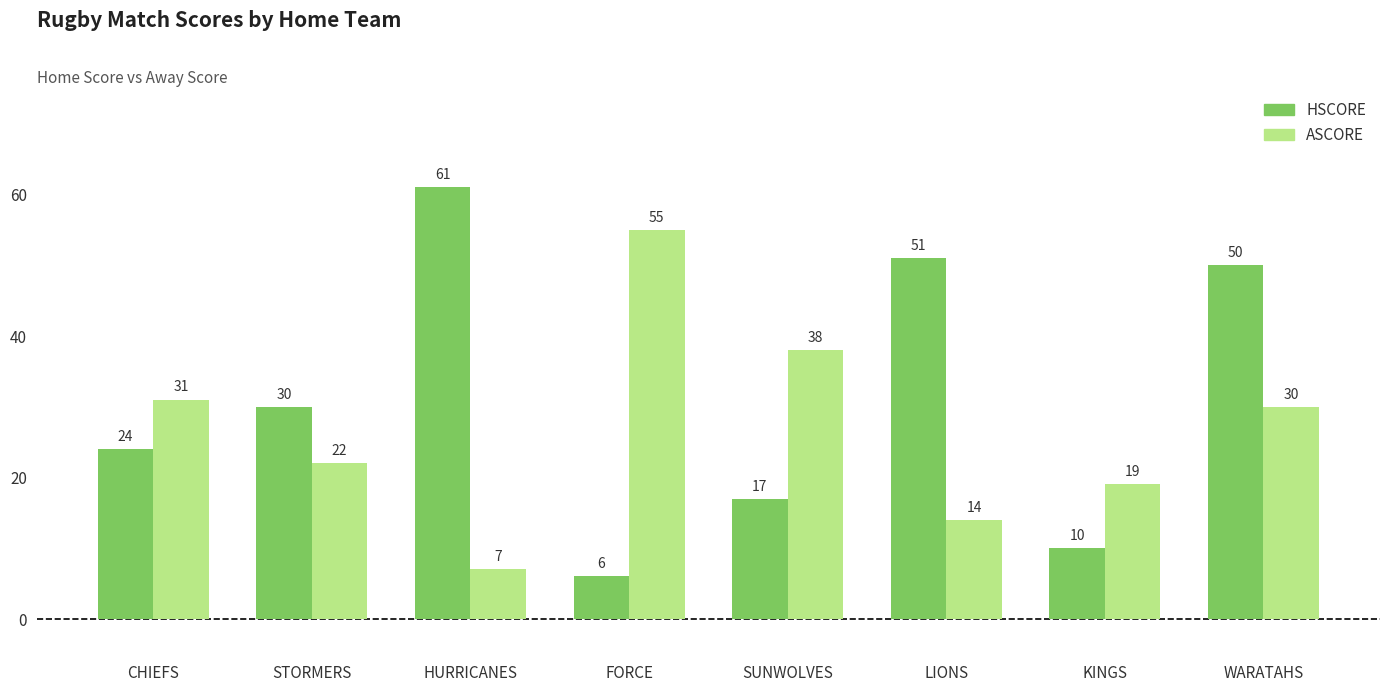

How many distinct data groups are displayed?

2